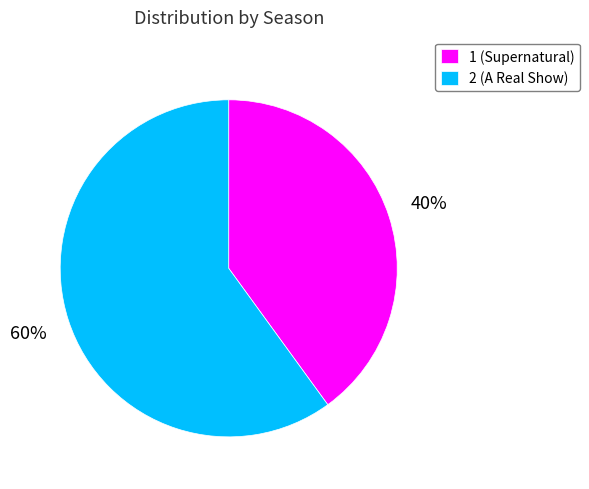

How many segments does this pie chart have?

2